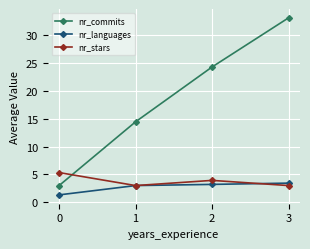

Which series changed the most between 0 and 1?

nr_commits